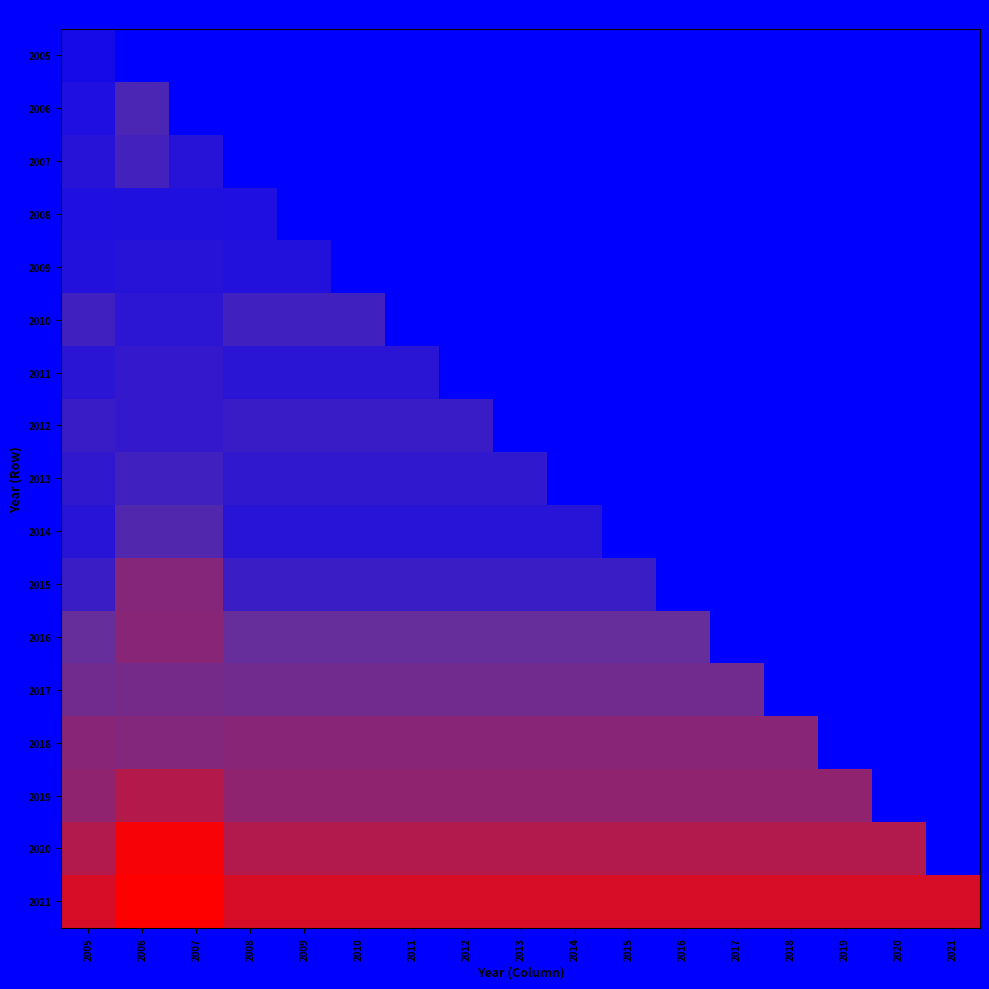

Which has a higher value, 2008 or 2013?

2008